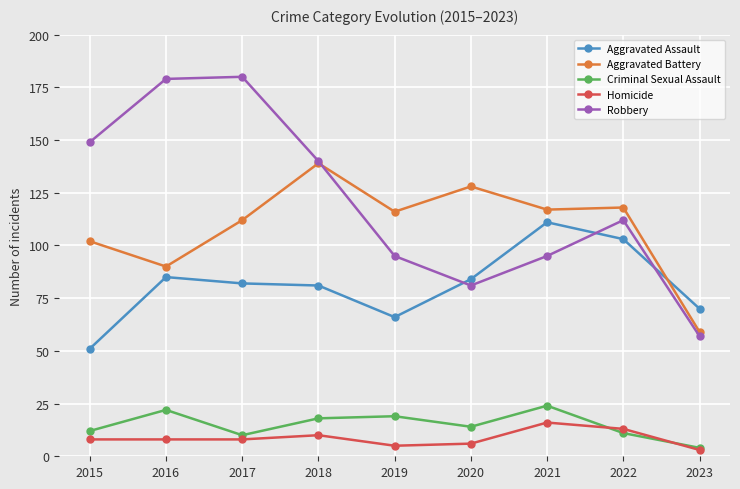

True or false: Criminal Sexual Assault has a value of 12 at 2015.

True